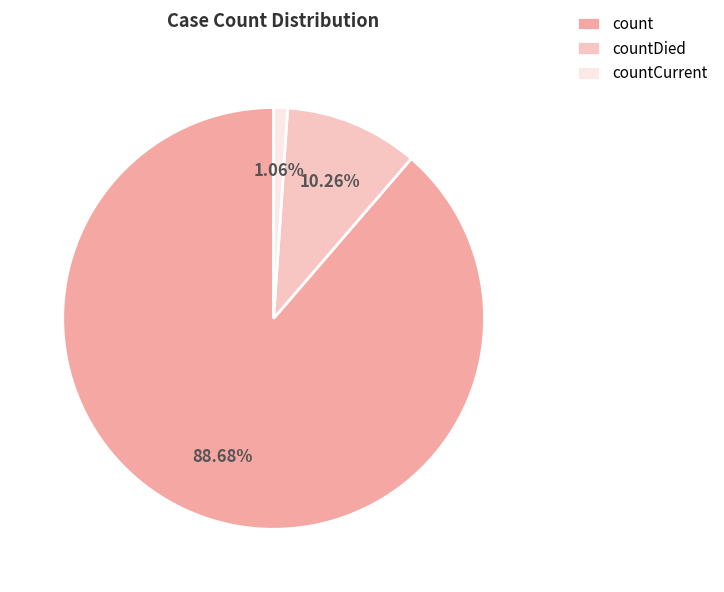

What percentage is the count slice, to the nearest percent?

89%